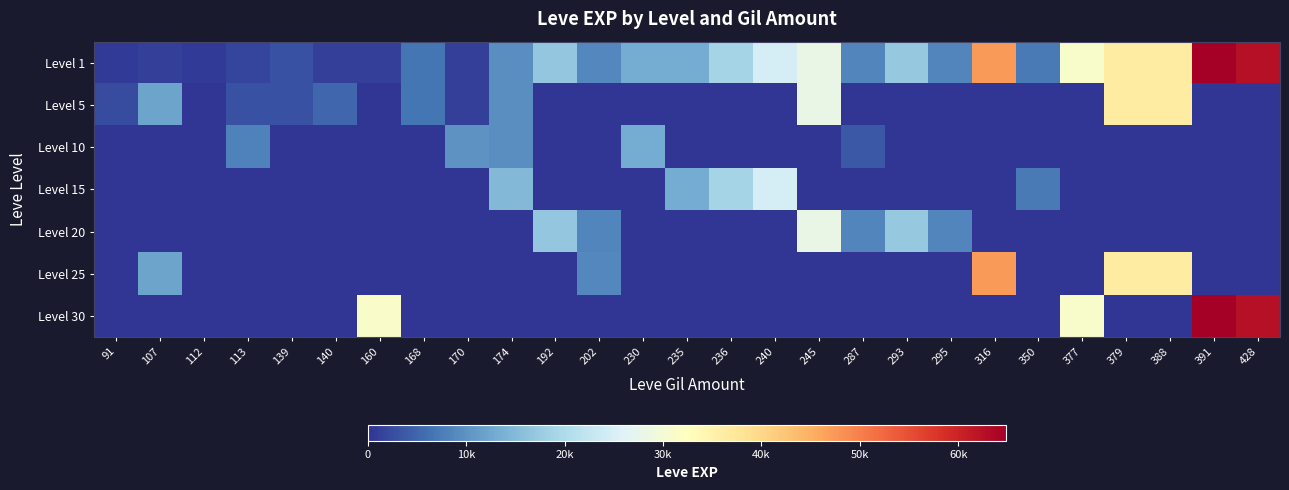

What is the difference between the highest and lowest values at 428?

62560